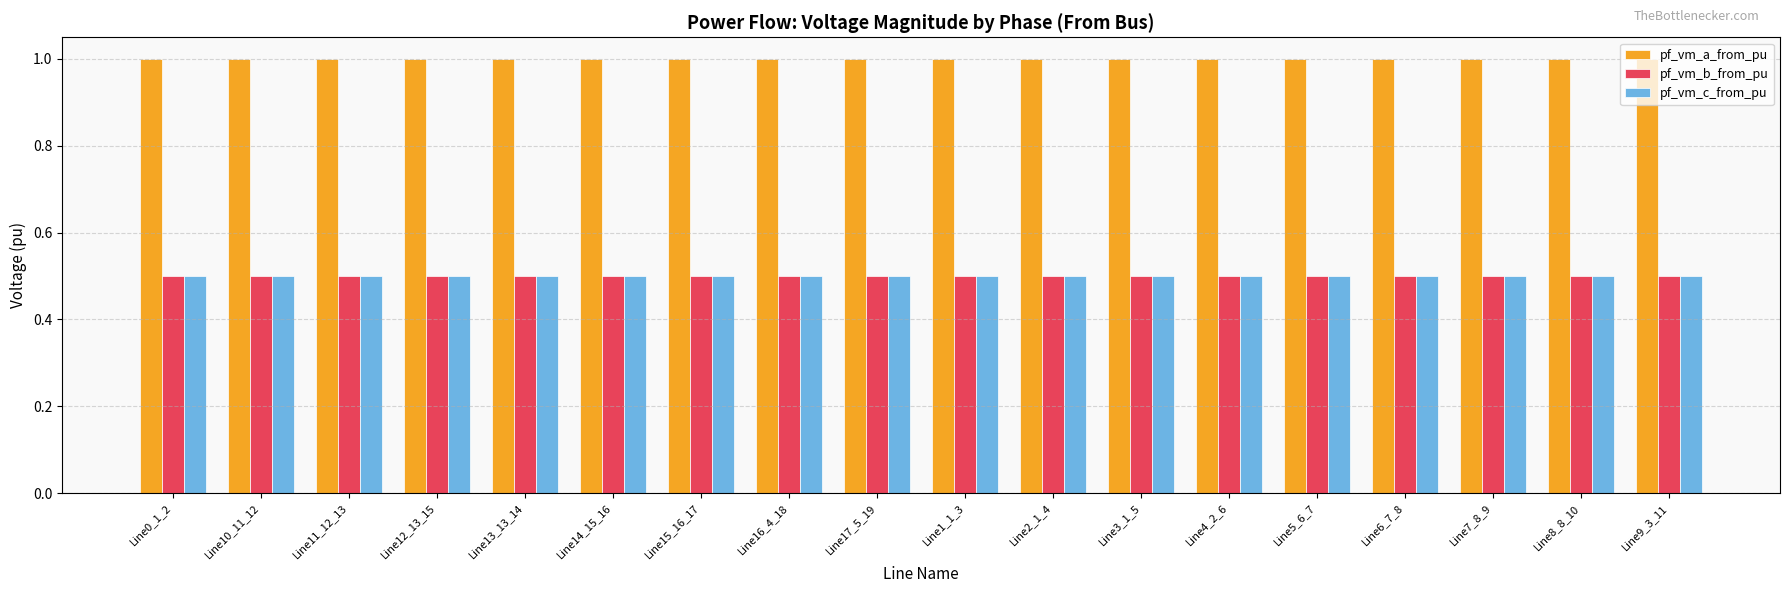

What is the spread (max minus min) of values at Line7_8_9?

0.5